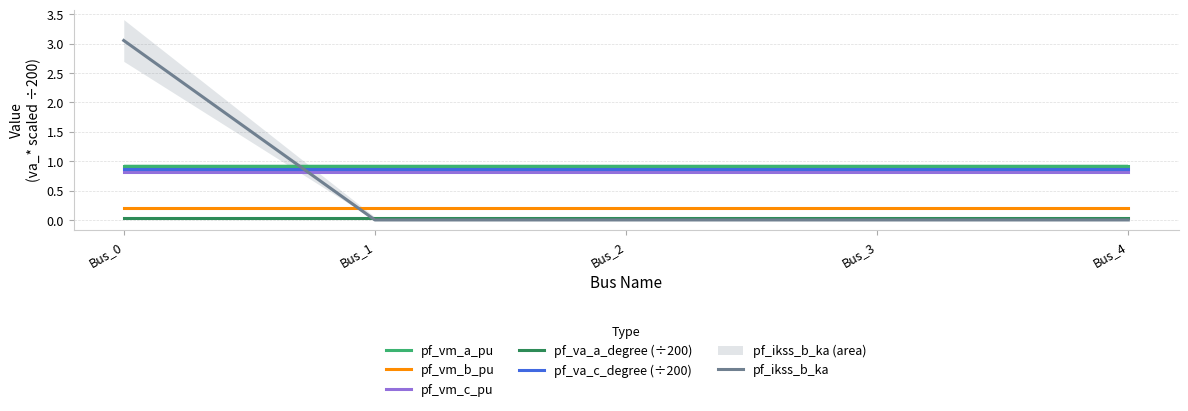

Is the value of pf_ikss_b_ka at Bus_4 greater than the value of pf_vm_b_pu at Bus_4?

No